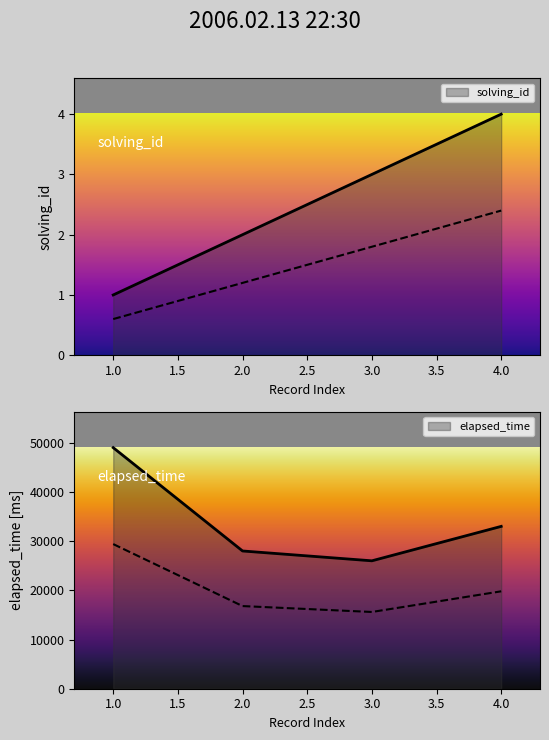

Rank the series by their maximum value, from highest to lowest.

elapsed_time, solving_id